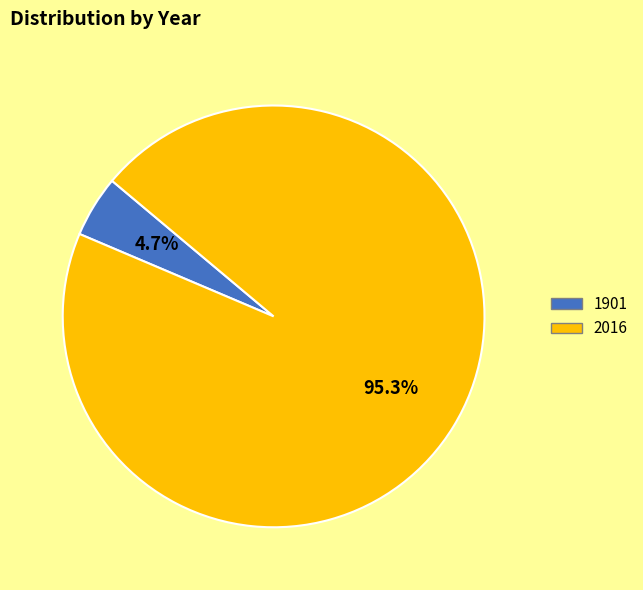

How much of the chart is everything except 1901?

95.3%